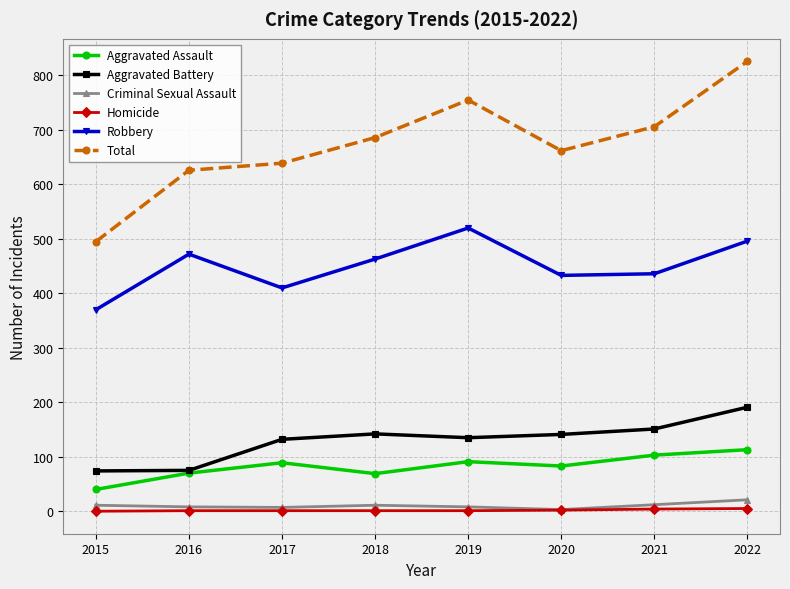

What is the difference between the Aggravated Battery values at 2019 and 2021?

16